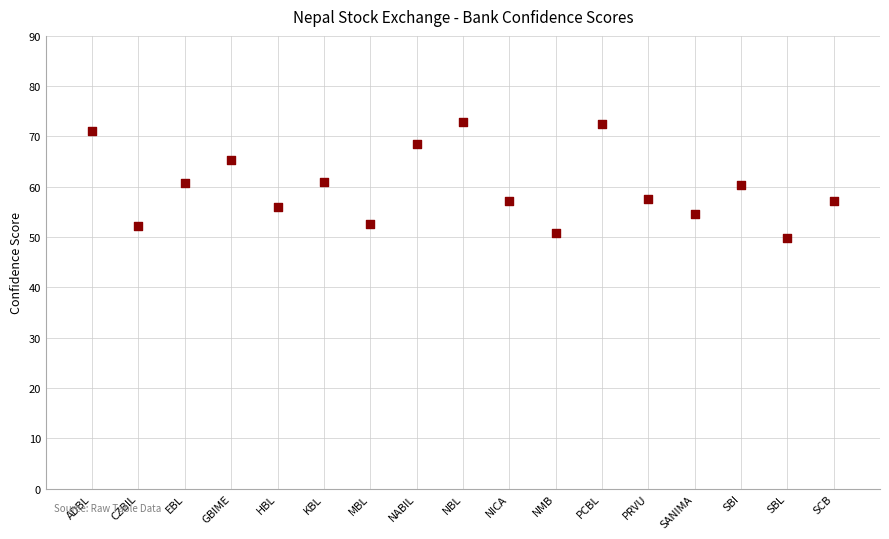

What is the range of Y values (max minus min)?

23.0